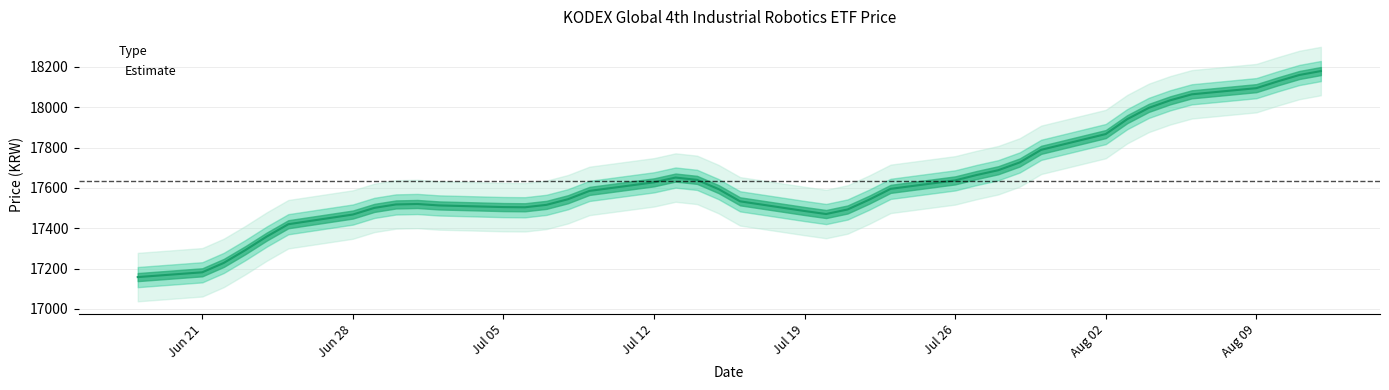

Rank the categories by value from highest to lowest.

20210812, 20210811, 20210810, 20210806, 20210803, 20210809, 20210804, 20210805, 20210802, 20210713, 20210714, 20210726, 20210727, 20210723, 20210715, 20210712, 20210728, 20210729, 20210730, 20210701, 20210630, 20210722, 20210628, 20210709, 20210707, 20210705, 20210708, 20210629, 20210706, 20210702, 20210716, 20210625, 20210624, 20210719, 20210721, 20210623, 20210720, 20210618, 20210622, 20210621